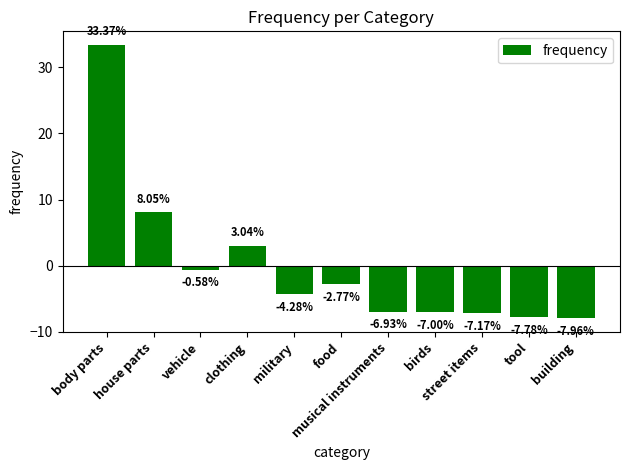

True or false: the data shows -2.0 at tool.

False